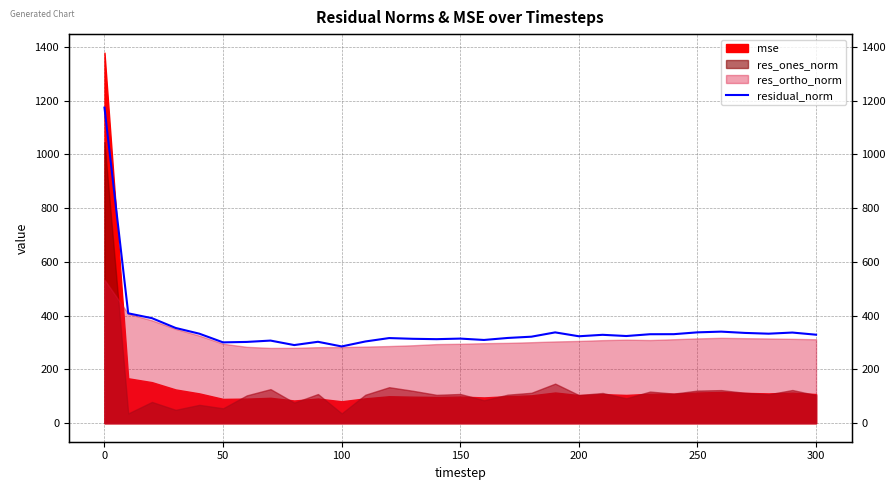

How many interior local peaks (higher than both neighbors) does the data have?

8